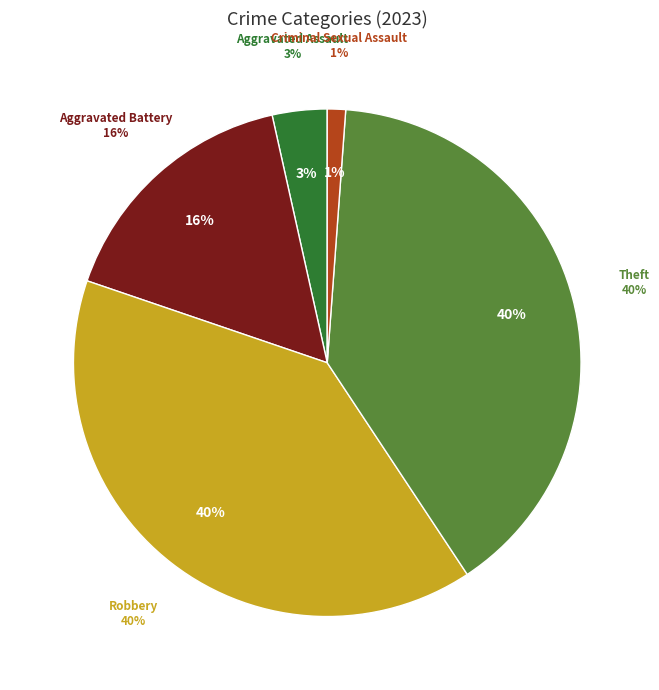

Does Theft represent more than half of the total?

No